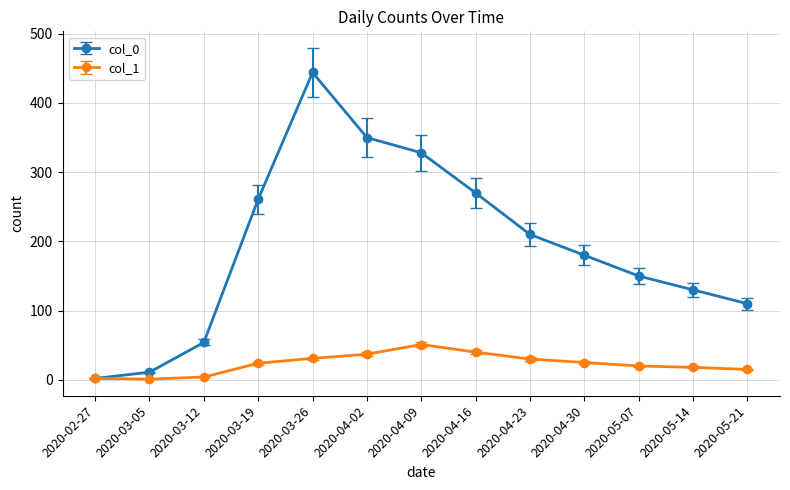

Between 2020-05-07 and 2020-05-21, which series saw the biggest shift?

col_0